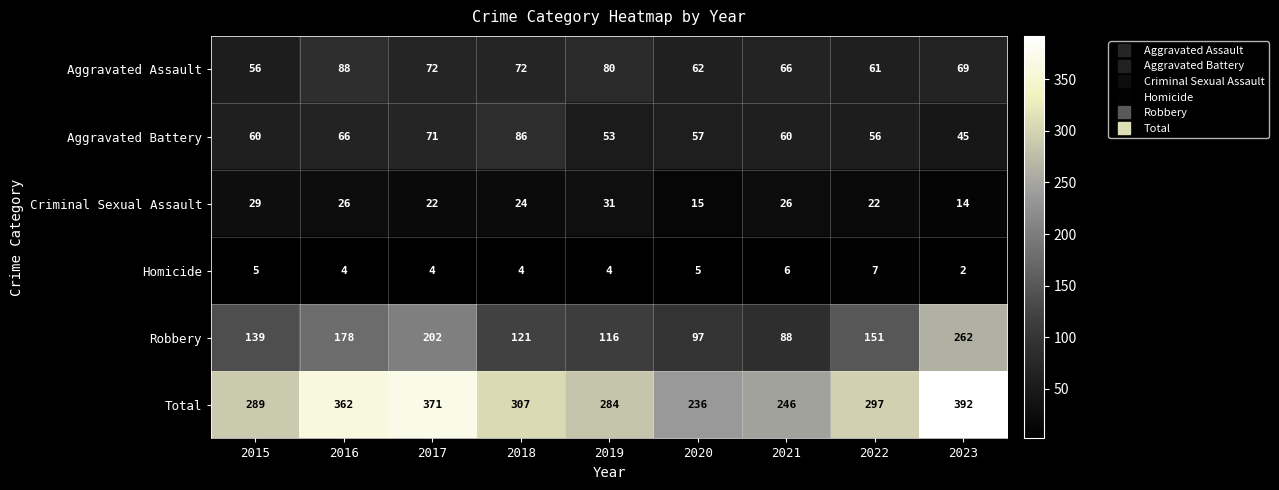

What is the difference between the highest and lowest values at 2020?

231